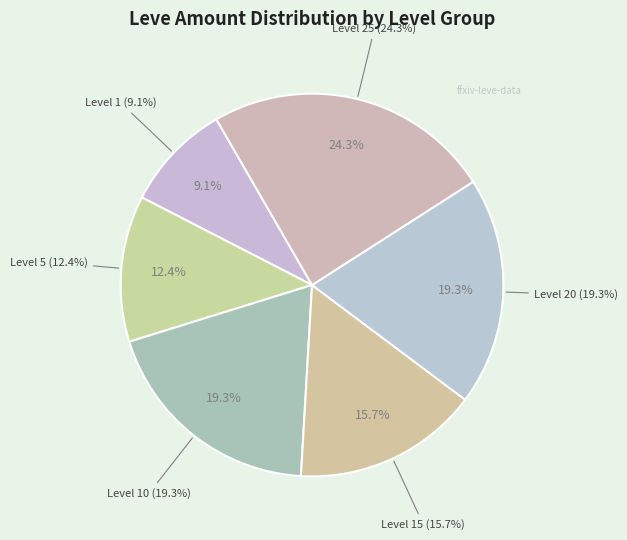

Is there any slice that represents more than half of the pie?

No